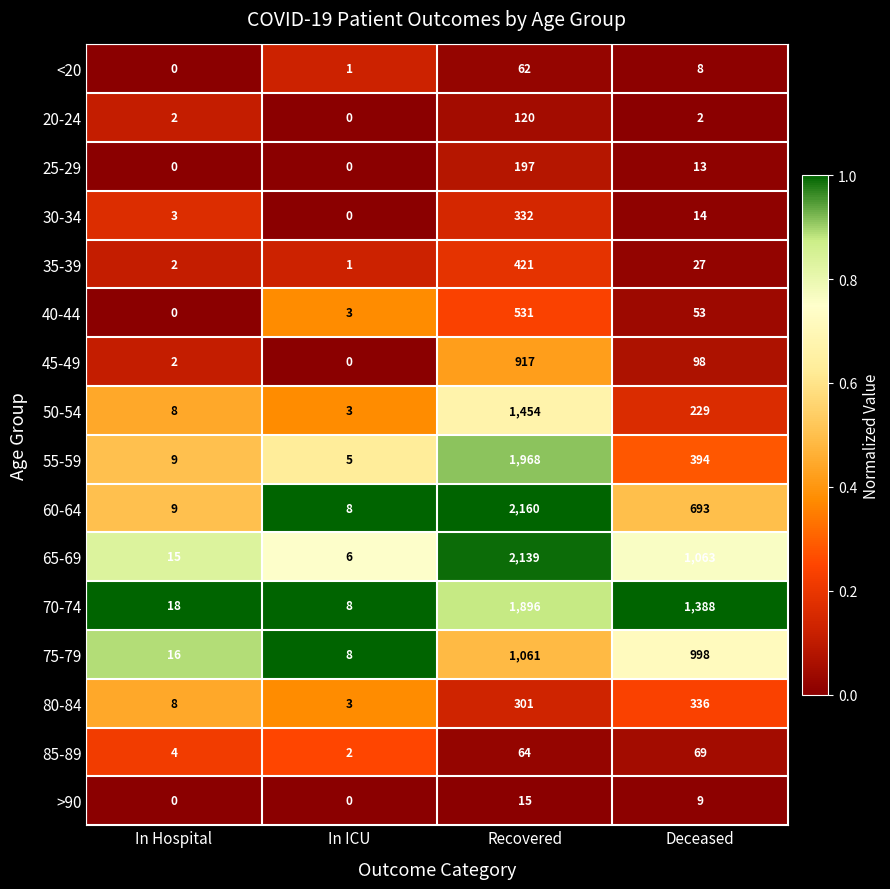

What is the difference between the highest and lowest values at In Hospital?

18